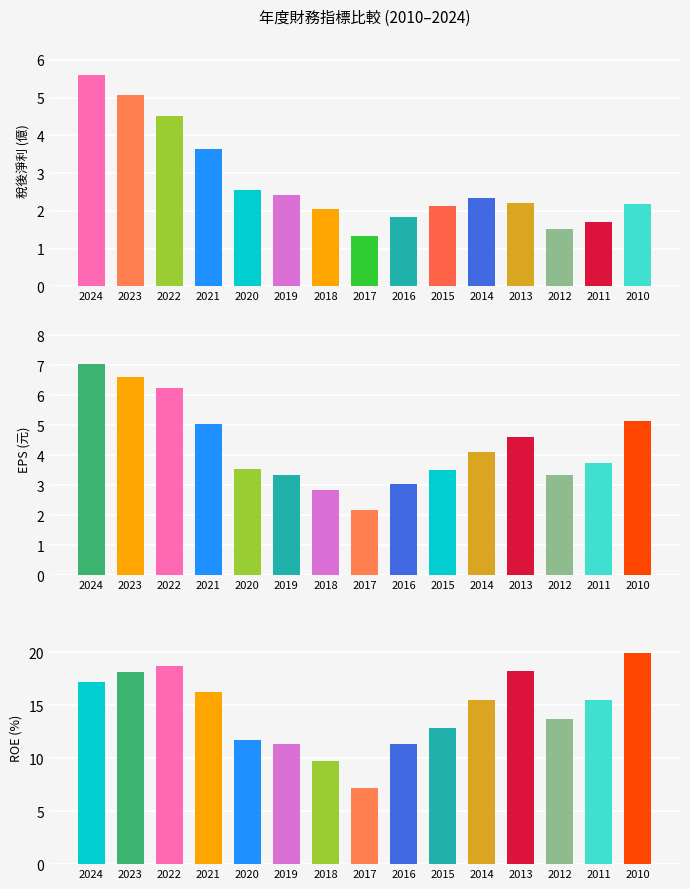

At which category does the chart reach its peak across all series?

2010